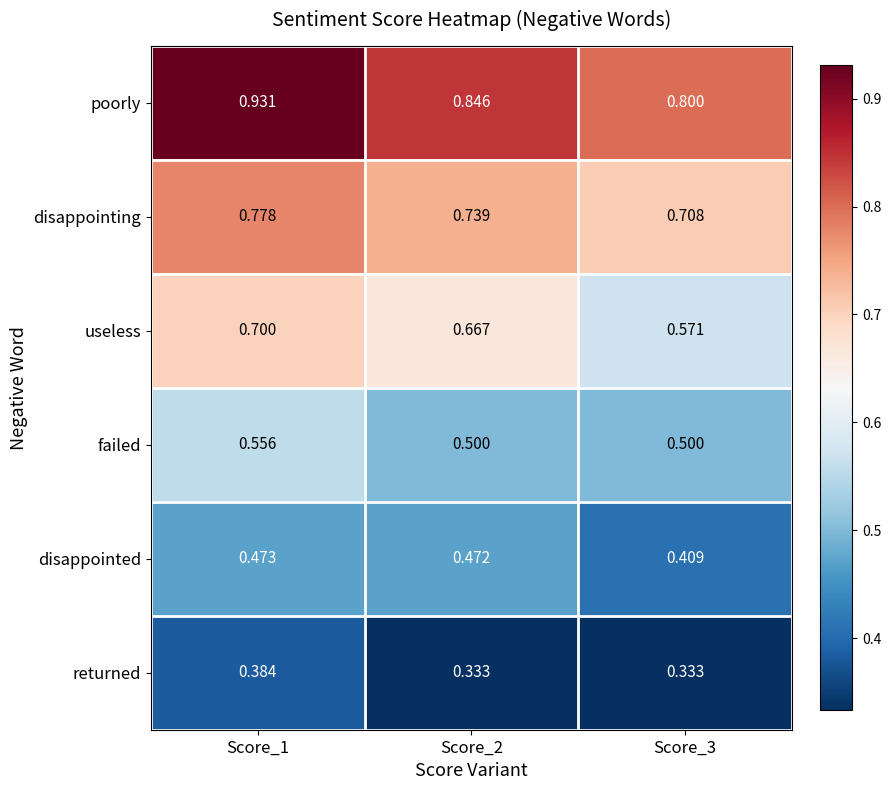

At which category is the sum across all series the highest?

Score_1